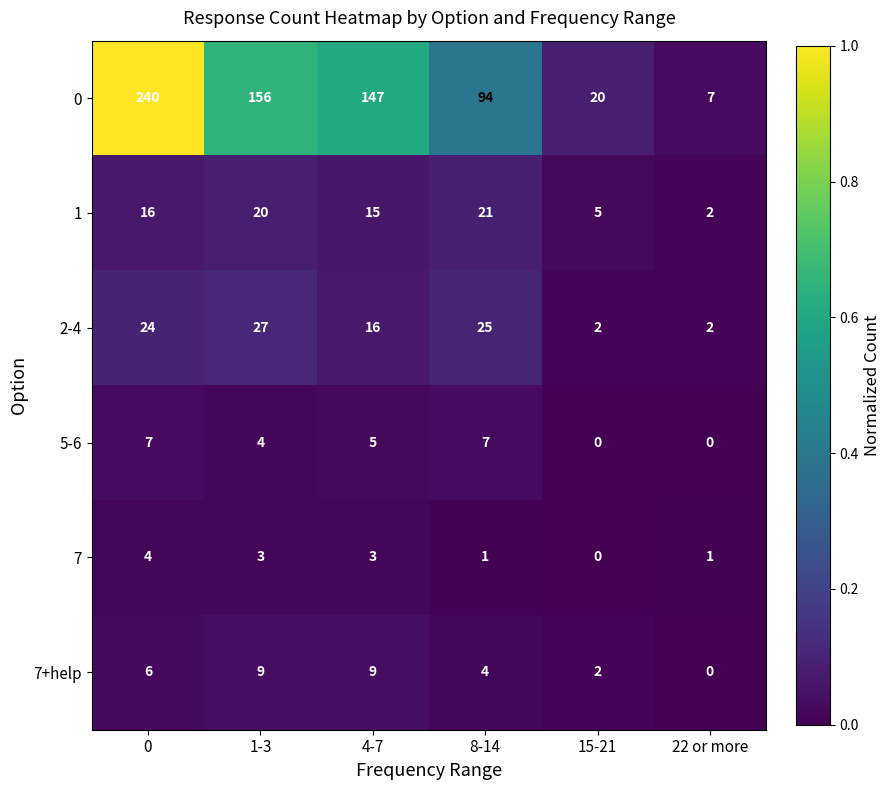

What is the sum of the 7 values at 0 and 15-21?

4